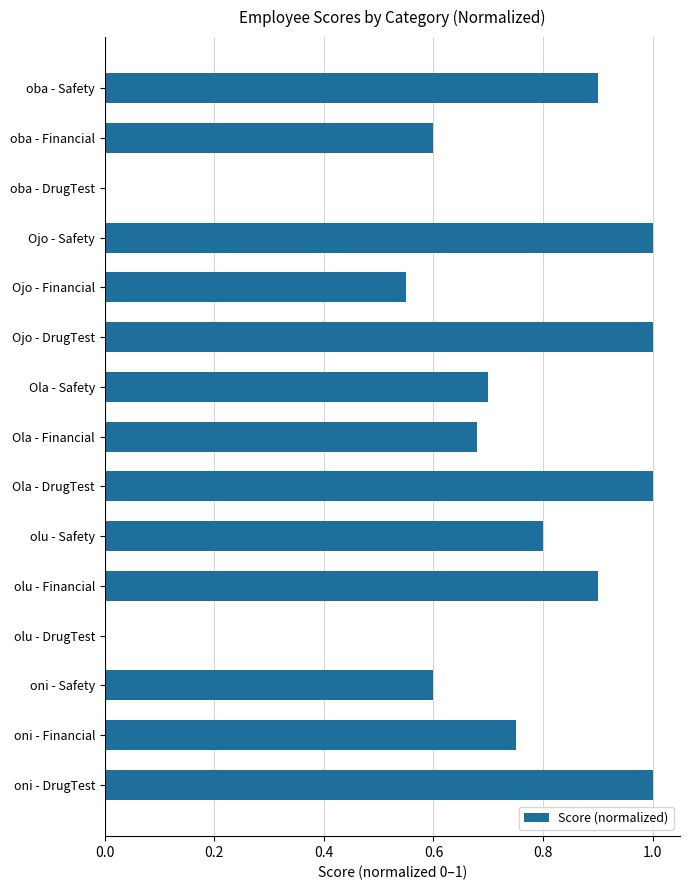

Which has a higher value, olu - Financial or Ojo - DrugTest?

Ojo - DrugTest